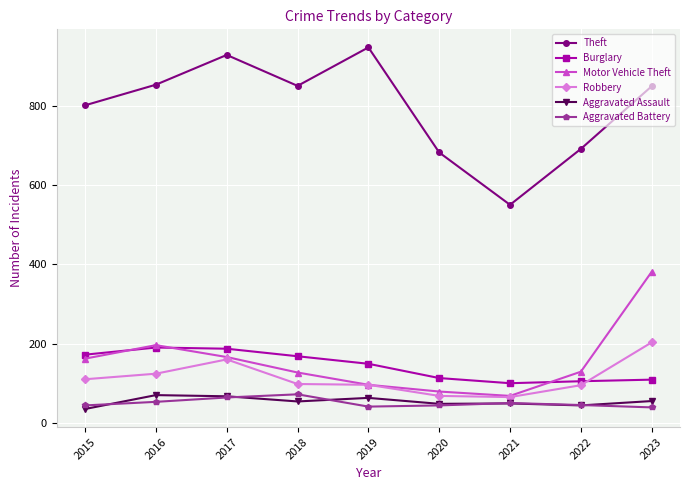

What is the difference between the highest and lowest values at 2017?

864